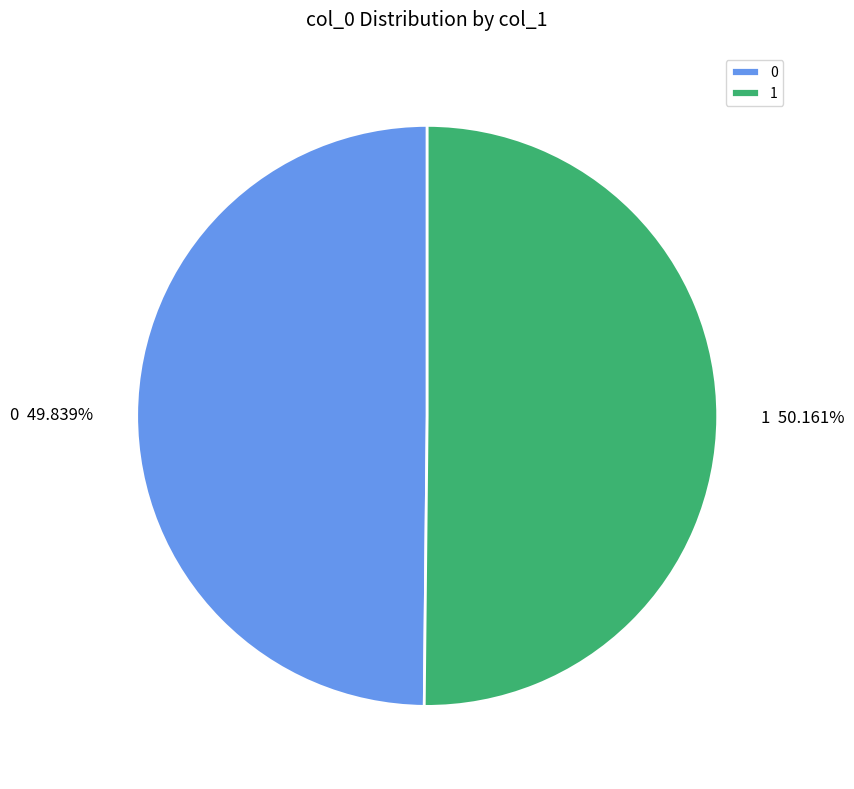

How many segments does this pie chart have?

2